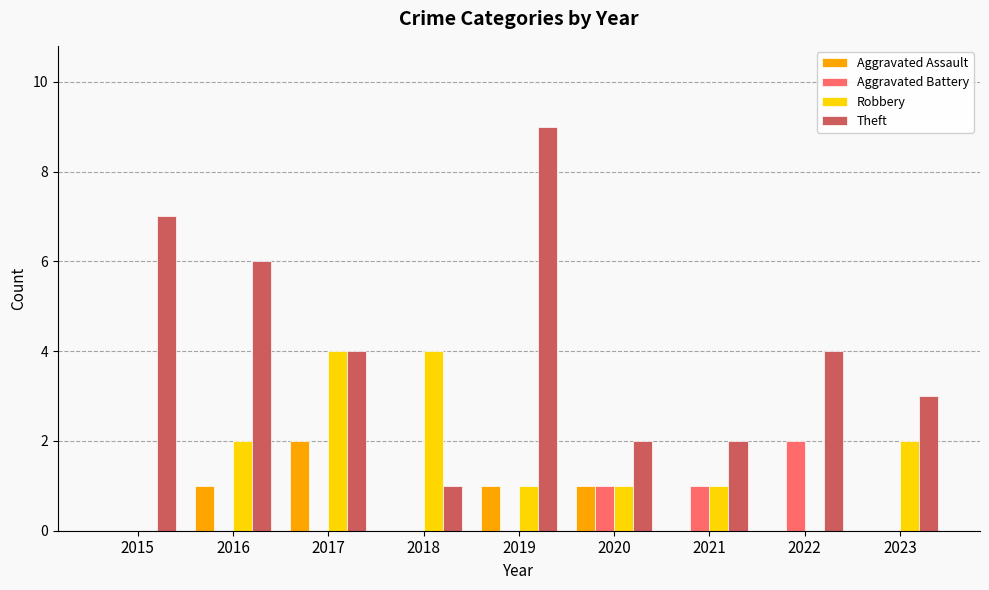

Is the value of Aggravated Assault at 2020 greater than the value of Theft at 2017?

No